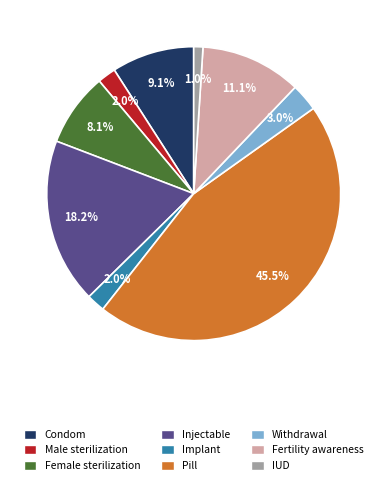

Which category has the smallest portion of the pie?

IUD